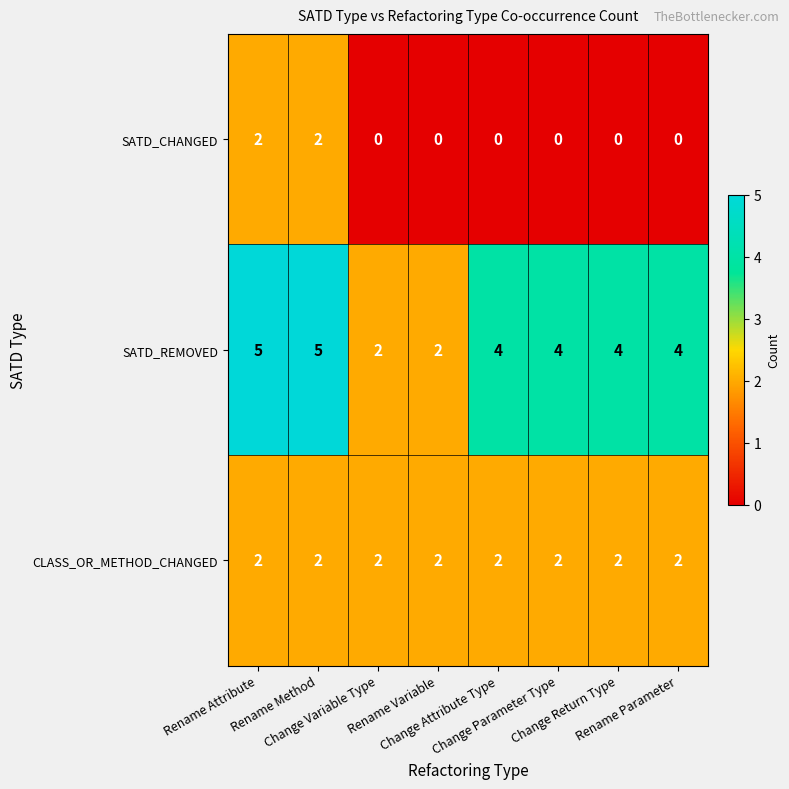

Which series has the widest spread of values?

SATD_REMOVED